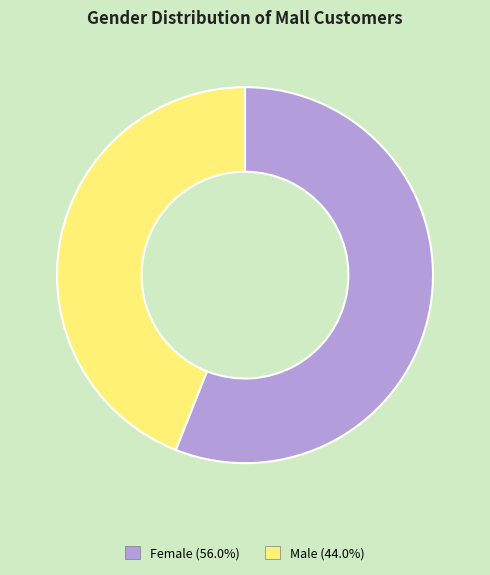

What is the majority slice?

Female